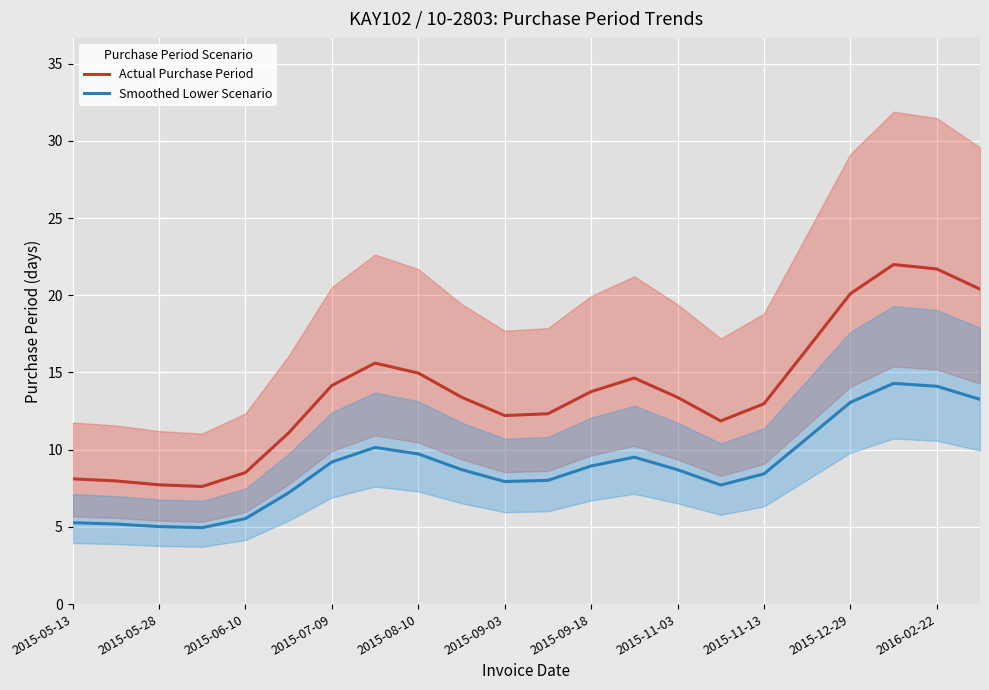

What is the minimum value for Smoothed Lower Scenario?

4.9